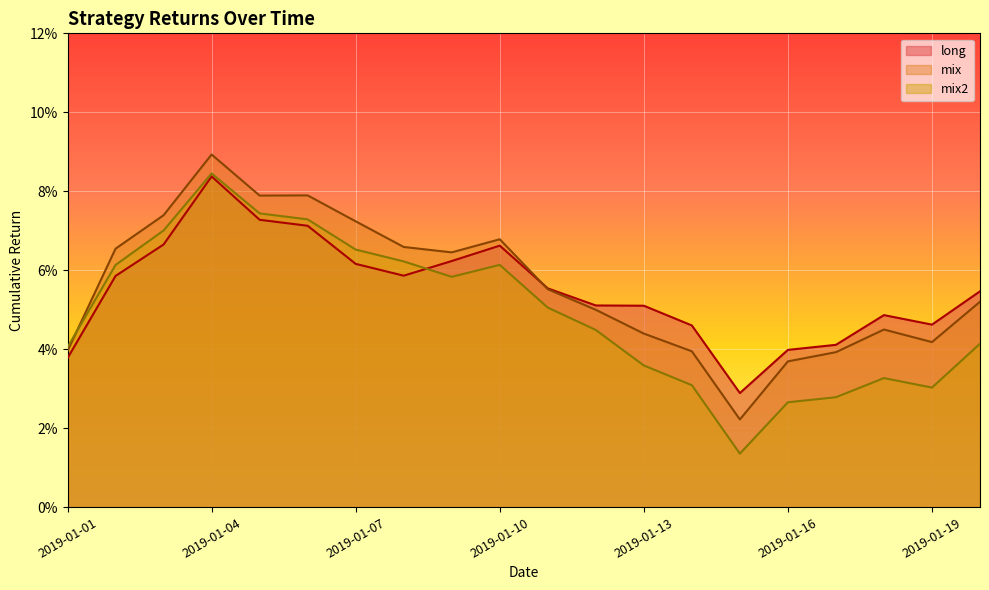

Does the chart display data point markers on the line(s)?

No